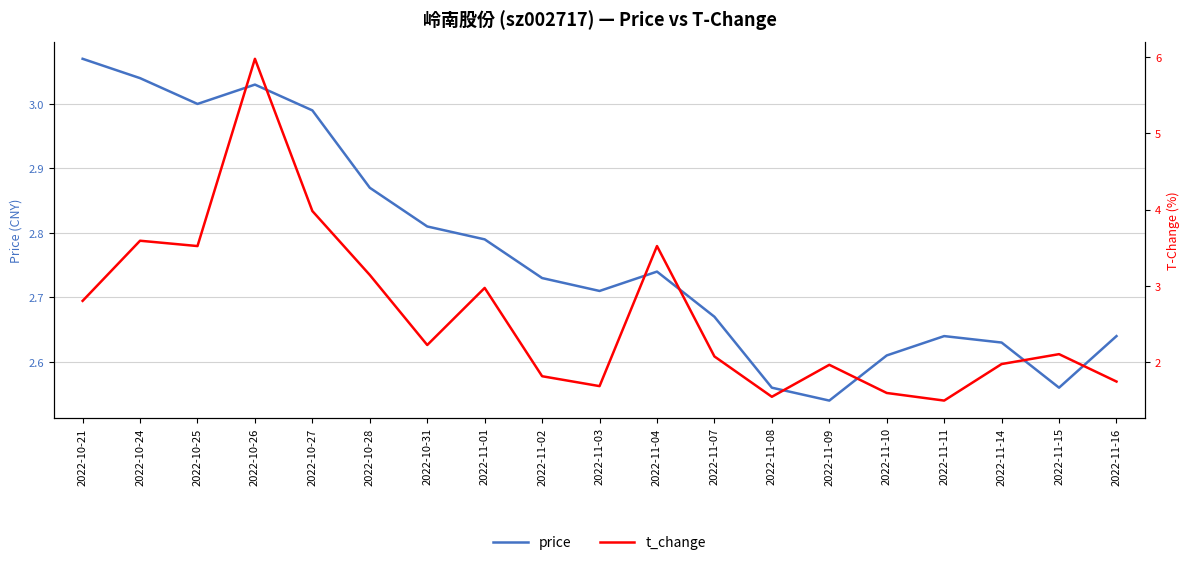

What is the sum of all t_change values?

49.7